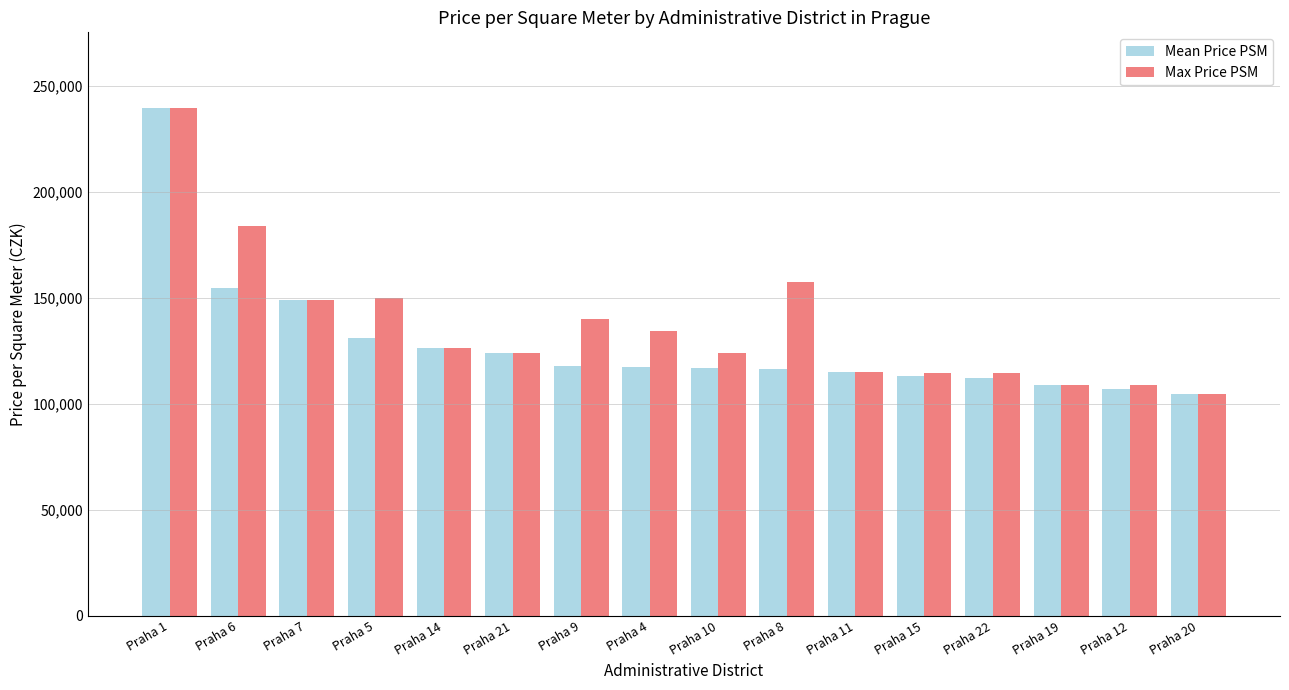

Between Praha 6 and Praha 22, which series saw the biggest shift?

Max Price PSM